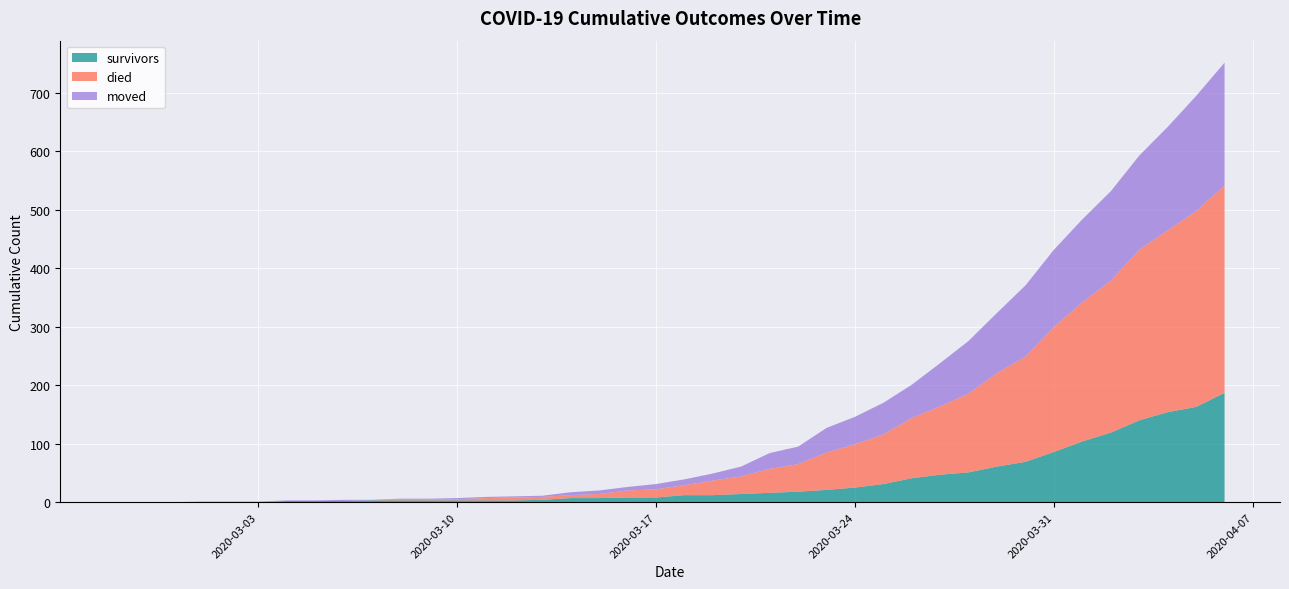

What is the maximum value for survivors?

187